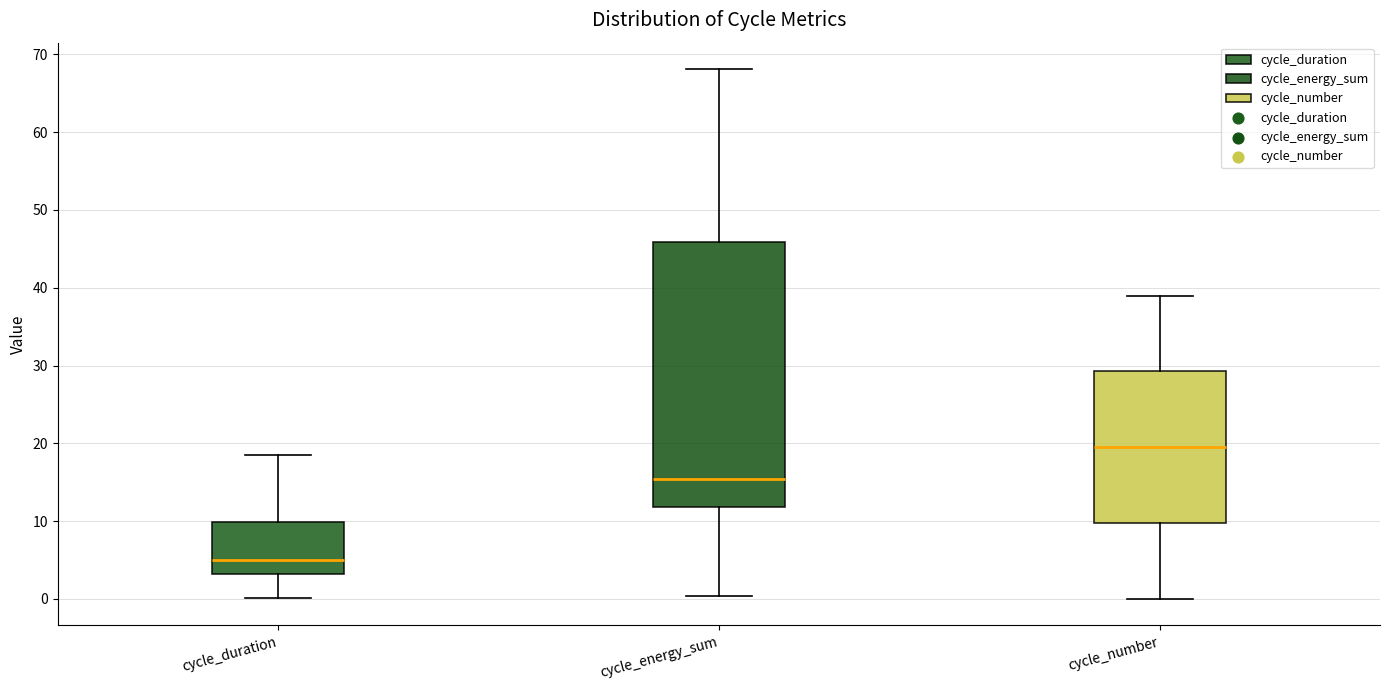

Which box is the tallest, from its lower edge to its upper edge?

cycle_energy_sum